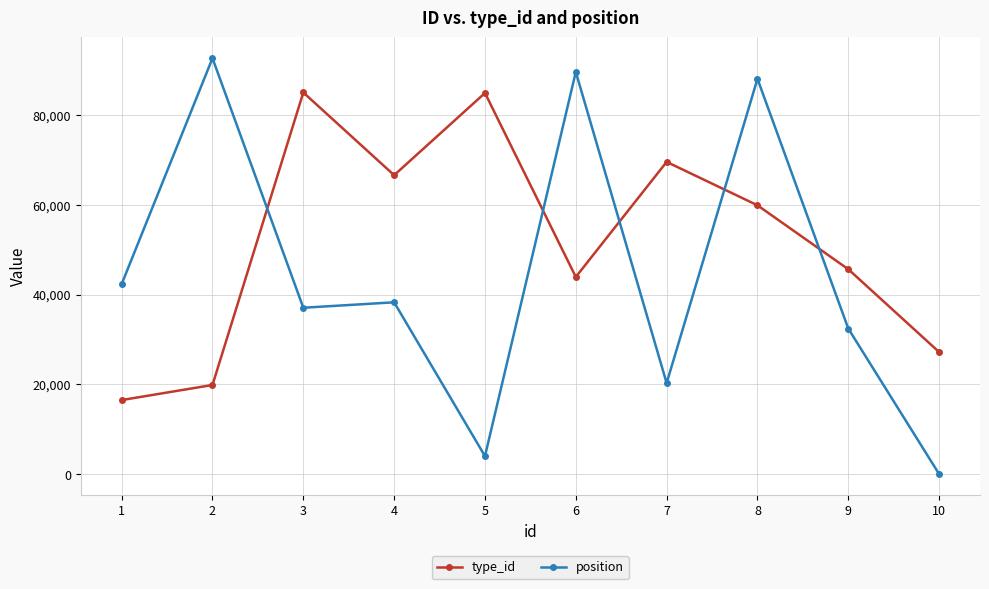

After their last crossing, which series has the higher values: position or type_id?

type_id